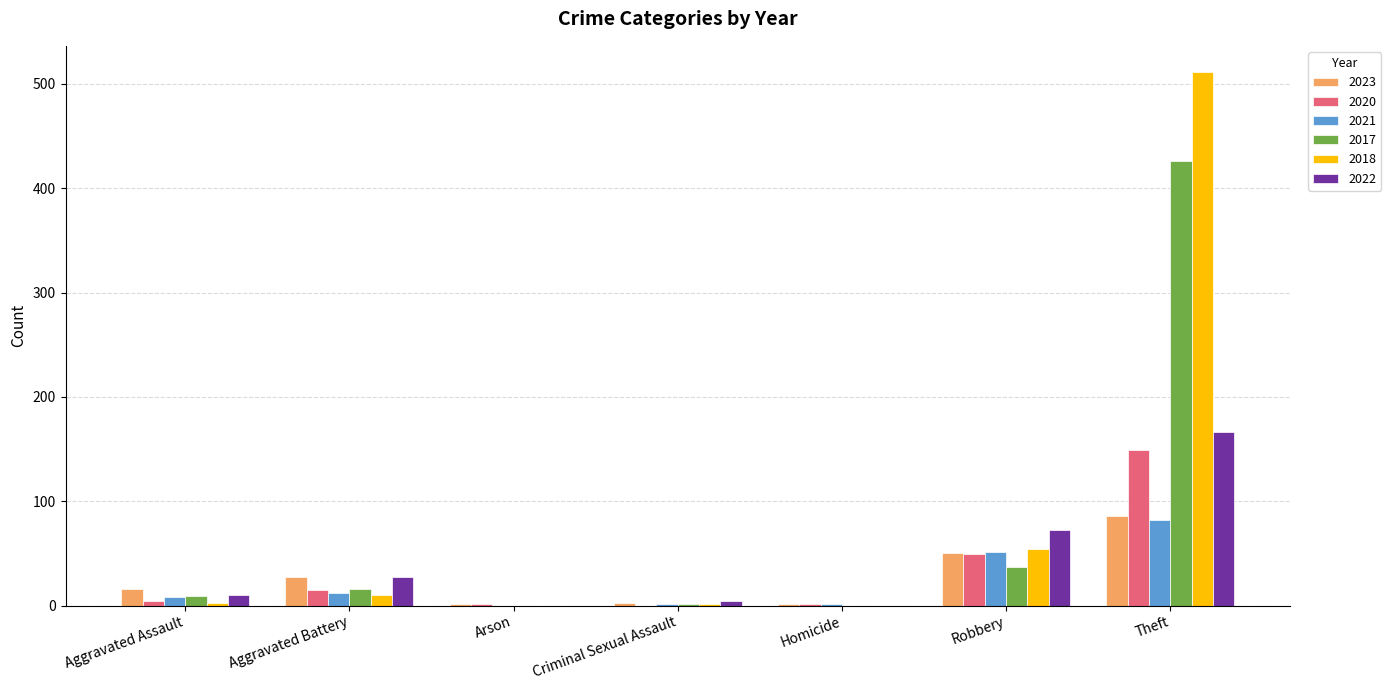

At which category is the sum across all series the highest?

Theft